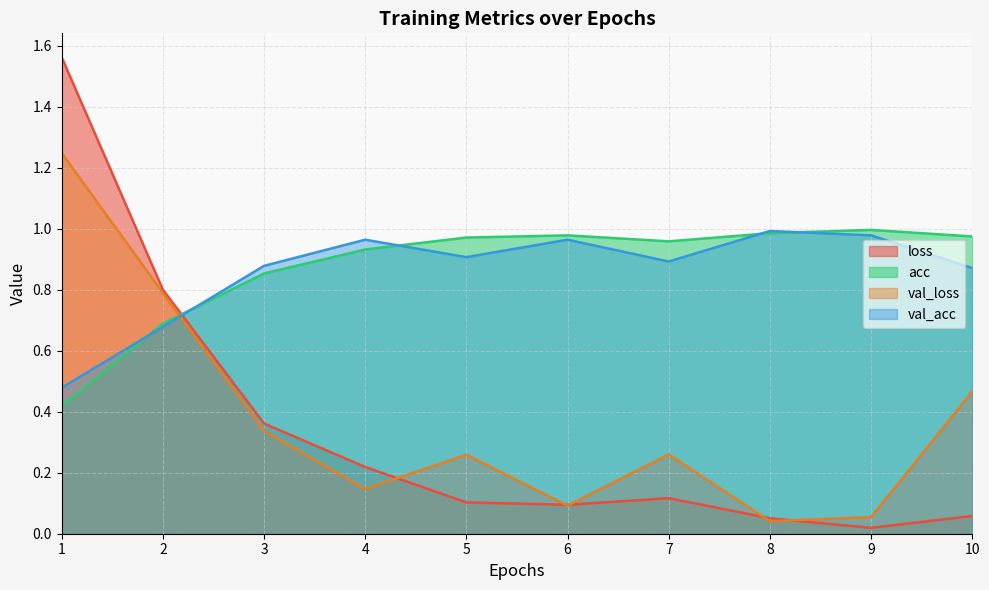

What is the spread (max minus min) of values at 2?

0.1